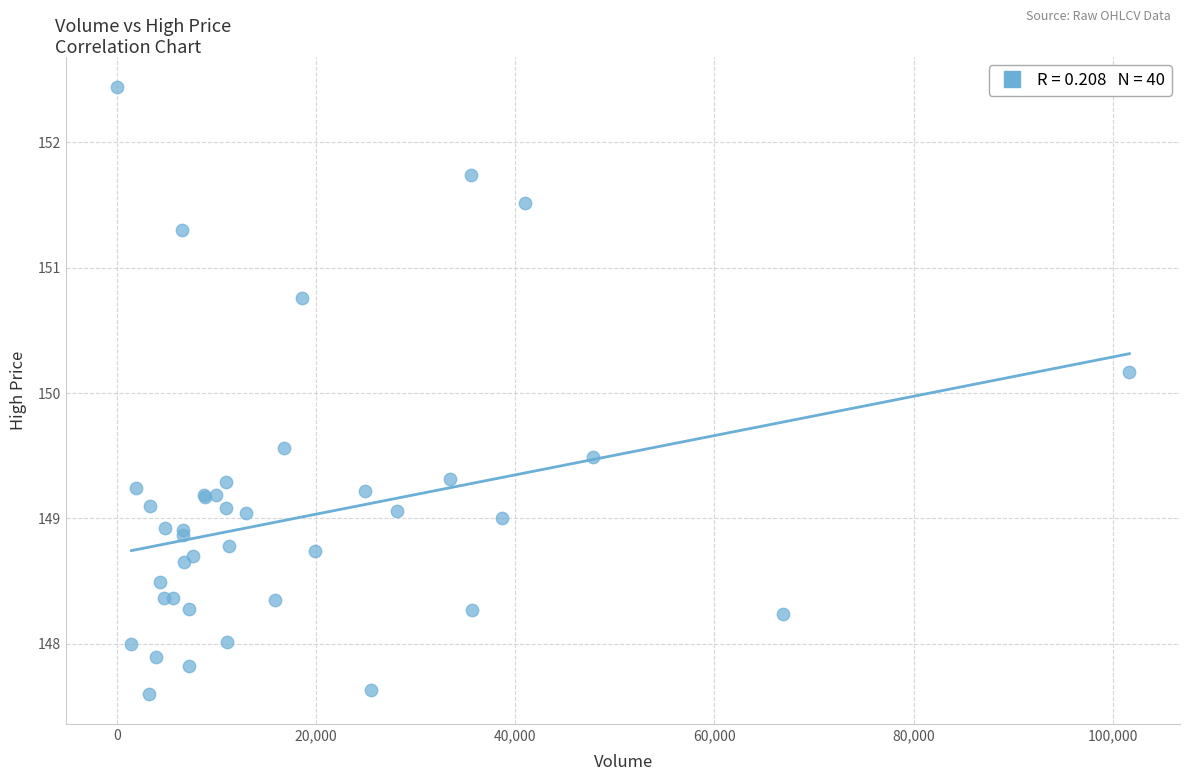

What Y value in the scatter plot is closest to 150?

150.2